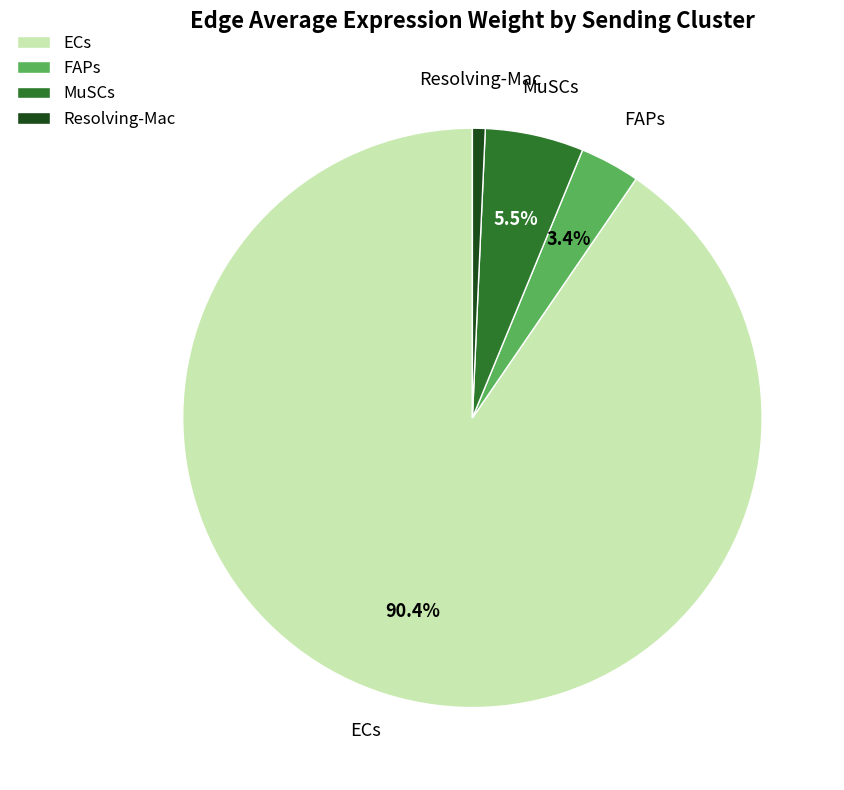

Between FAPs and ECs, which is larger?

ECs